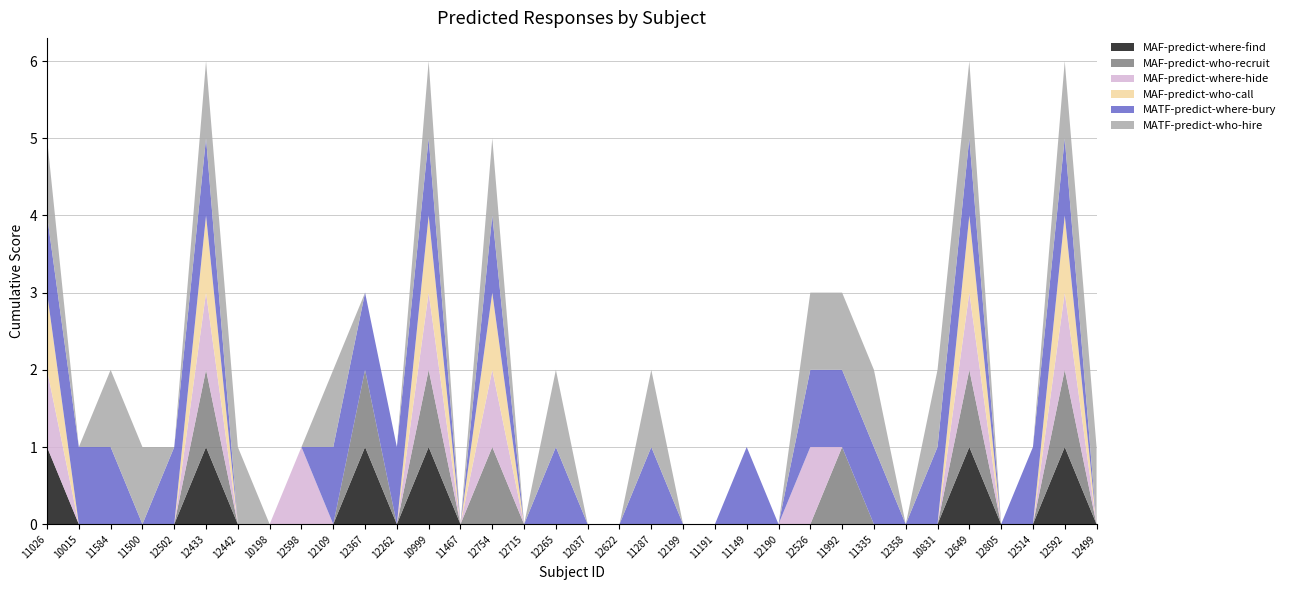

Reading left to right, extract all data points from this chart.

MAF-predict-where-find: 1	0	0	0	0	1	0	0	0	0	1	0	1	0	0	0	0	0	0	0	0	0	0	0	0	0	0	0	0	1	0	0	1	0
MAF-predict-who-recruit: 0	0	0	0	0	1	0	0	0	0	1	0	1	0	1	0	0	0	0	0	0	0	0	0	0	1	0	0	0	1	0	0	1	0
MAF-predict-where-hide: 1	0	0	0	0	1	0	0	1	0	0	0	1	0	1	0	0	0	0	0	0	0	0	0	1	0	0	0	0	1	0	0	1	0
MAF-predict-who-call: 1	0	0	0	0	1	0	0	0	0	0	0	1	0	1	0	0	0	0	0	0	0	0	0	0	0	0	0	0	1	0	0	1	0
MATF-predict-where-bury: 1	1	1	0	1	1	0	0	0	1	1	1	1	0	1	0	1	0	0	1	0	0	1	0	1	1	1	0	1	1	0	1	1	0
MATF-predict-who-hire: 1	0	1	1	0	1	1	0	0	1	0	0	1	0	1	0	1	0	0	1	0	0	0	0	1	1	1	0	1	1	0	0	1	1